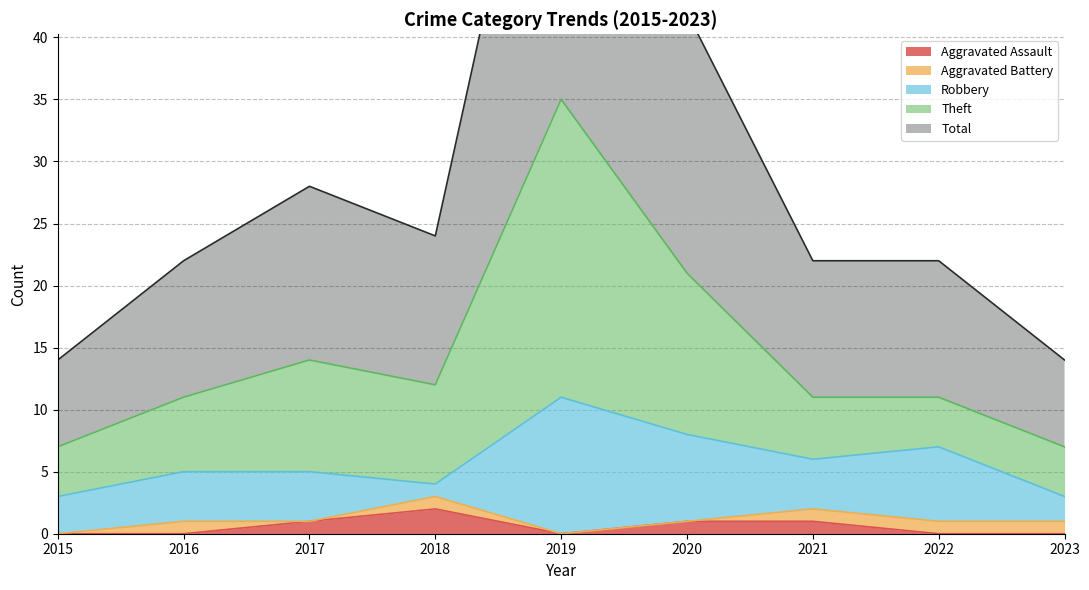

How many data points in Total are less than 22?

2